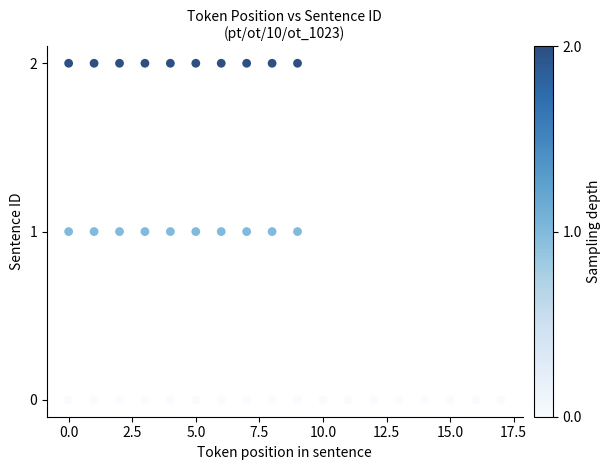

What is the range of X values (max minus min)?

17